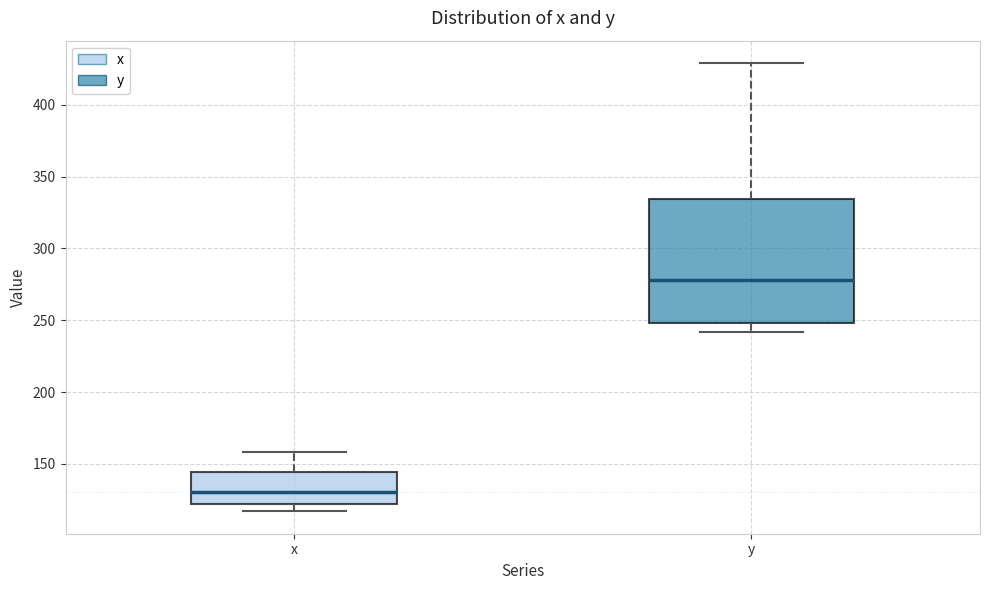

Which box is the tallest, from its lower edge to its upper edge?

y